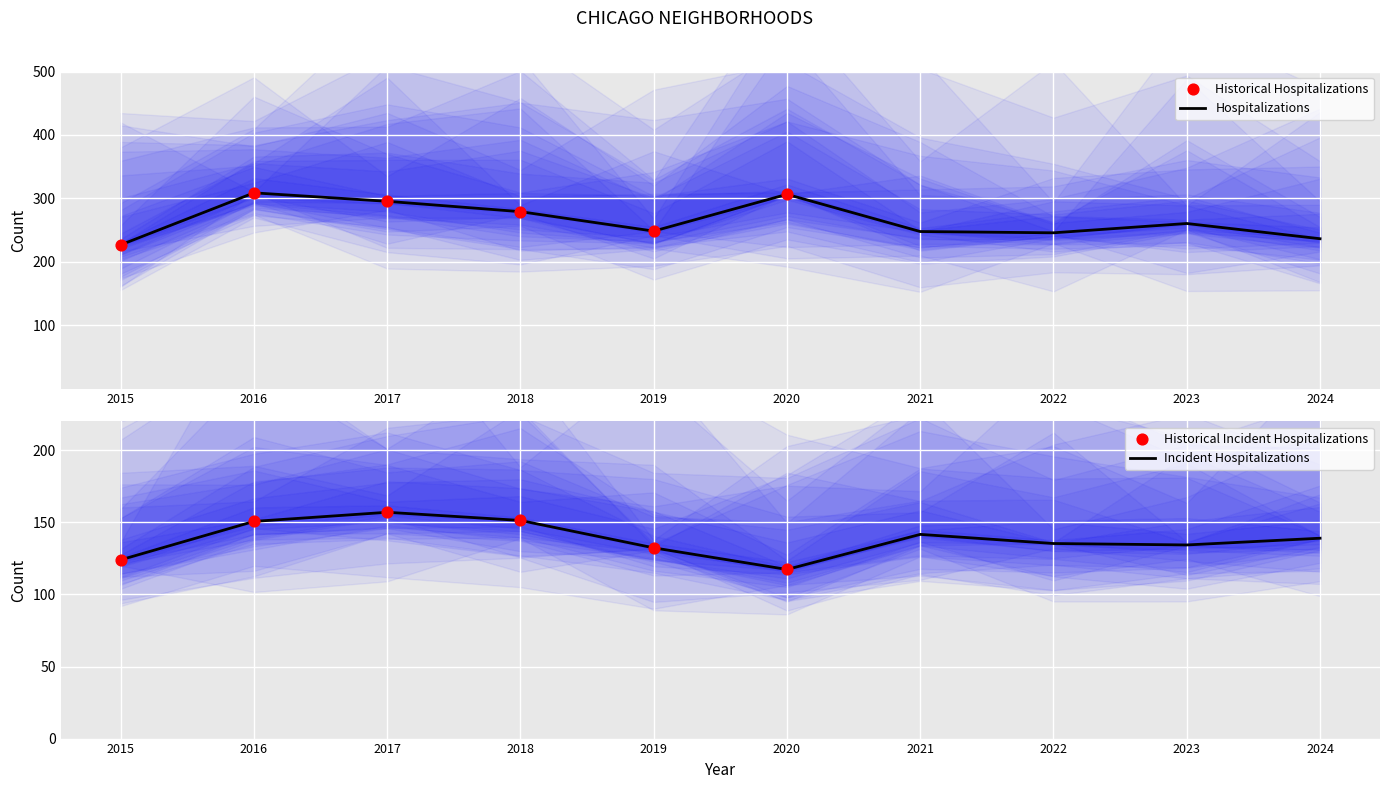

At how many categories does at least one series exceed 117?

10